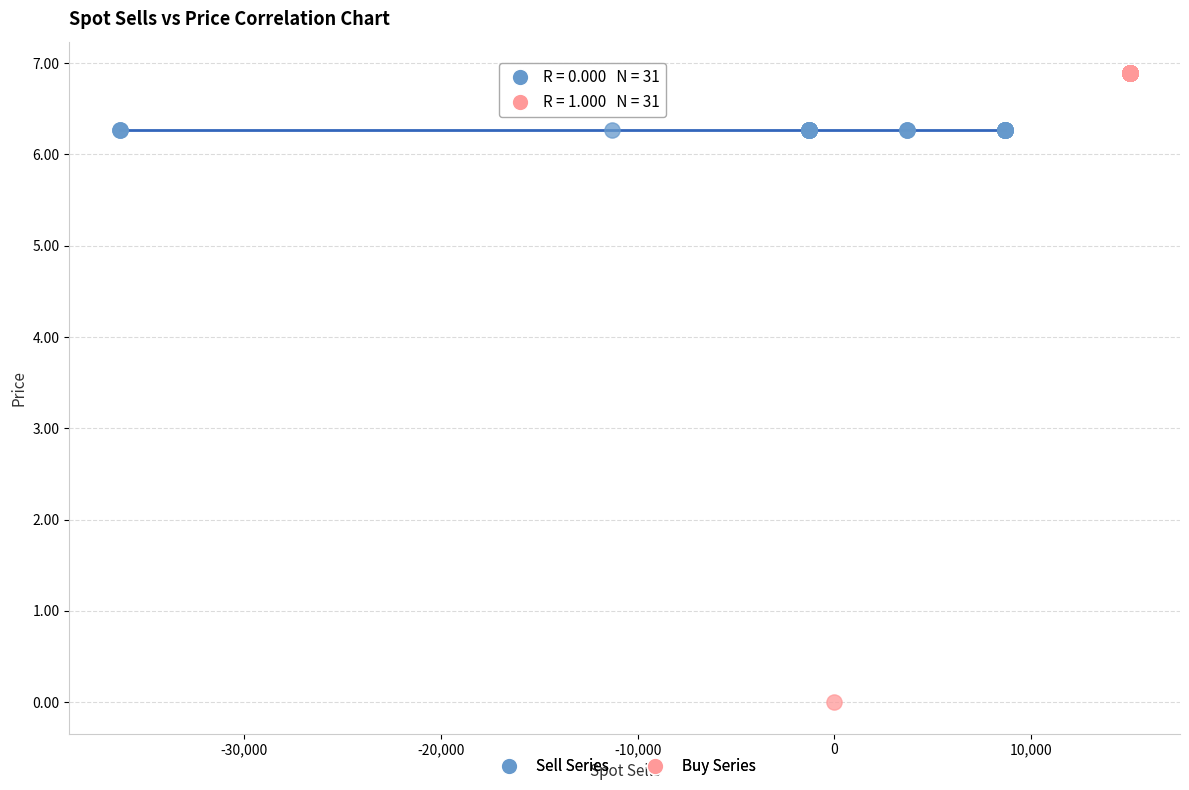

Which series reaches the maximum Y coordinate?

Buy Series